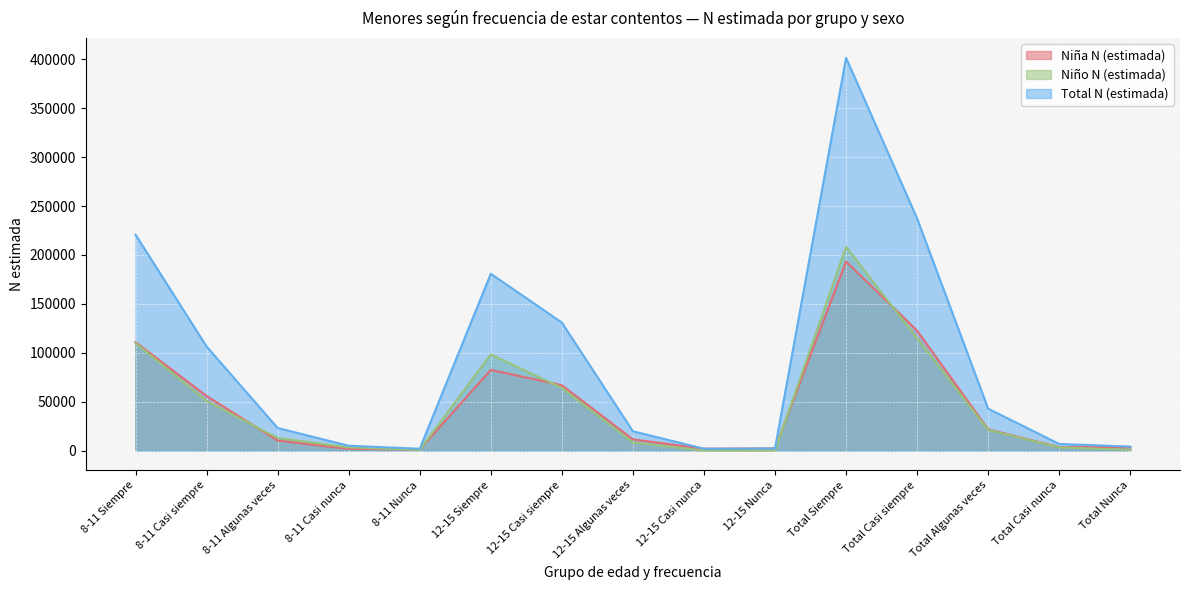

Reading left to right, what are all the values shown in this chart?

Niña N (estimada): 8-11 Siempre=110789	8-11 Casi siempre=55783	8-11 Algunas veces=10232	8-11 Casi nunca=1666	8-11 Nunca=1147	12-15 Siempre=82484	12-15 Casi siempre=66817	12-15 Algunas veces=11458	12-15 Casi nunca=1874	12-15 Nunca=2175	Total Siempre=193274	Total Casi siempre=122600	Total Algunas veces=21689	Total Casi nunca=3540	Total Nunca=3322
Niño N (estimada): 8-11 Siempre=109952	8-11 Casi siempre=50614	8-11 Algunas veces=12842	8-11 Casi nunca=3234	8-11 Nunca=727	12-15 Siempre=98278	12-15 Casi siempre=64045	12-15 Algunas veces=8269	12-15 Casi nunca=0	12-15 Nunca=0	Total Siempre=208229	Total Casi siempre=114659	Total Algunas veces=21111	Total Casi nunca=3234	Total Nunca=727
Total N (estimada): 8-11 Siempre=220741	8-11 Casi siempre=106397	8-11 Algunas veces=23074	8-11 Casi nunca=4901	8-11 Nunca=1874	12-15 Siempre=180762	12-15 Casi siempre=130861	12-15 Algunas veces=19727	12-15 Casi nunca=1874	12-15 Nunca=2175	Total Siempre=401503	Total Casi siempre=237258	Total Algunas veces=42801	Total Casi nunca=6774	Total Nunca=4048